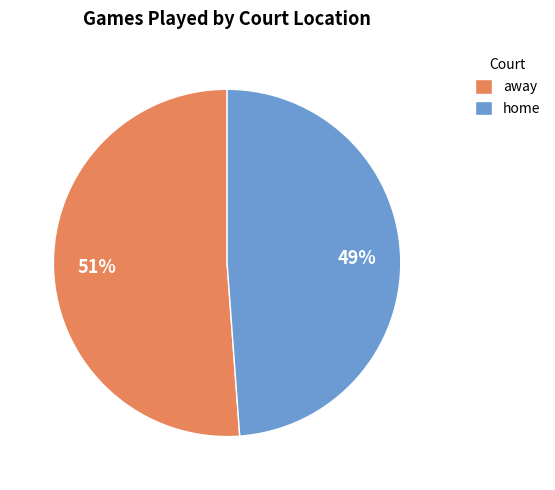

What is the largest slice in the pie chart?

away